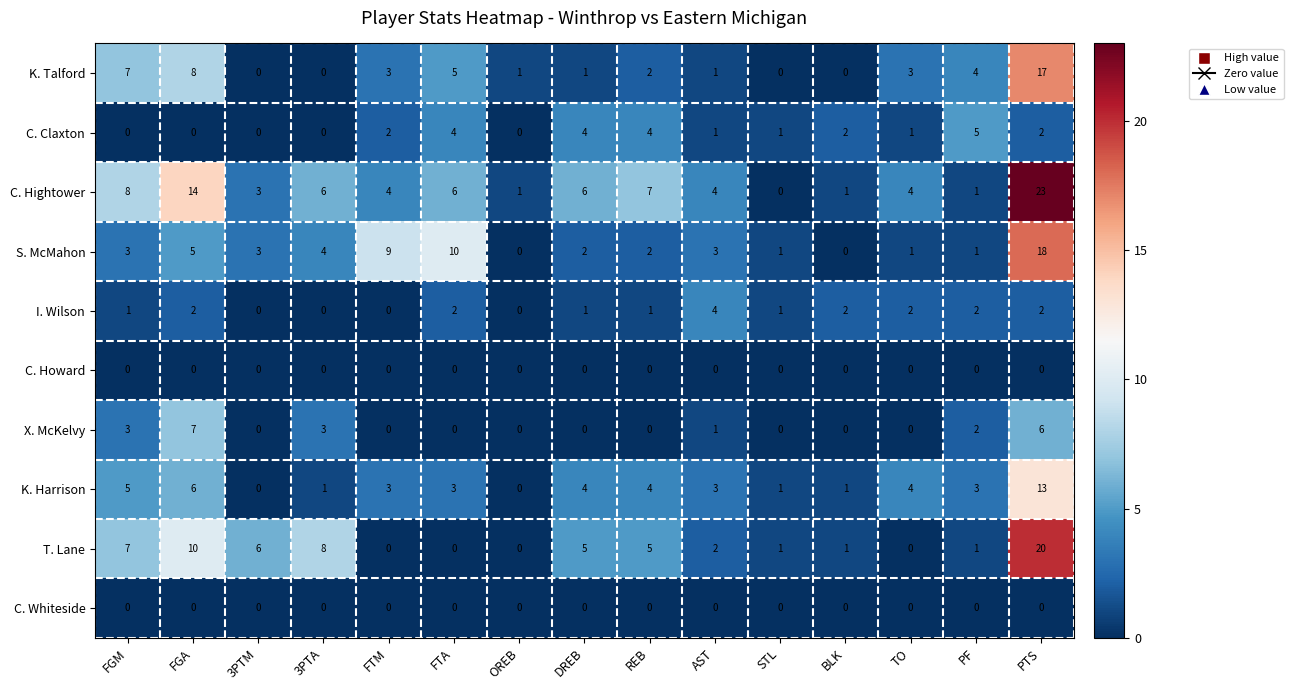

What is the spread (max minus min) of values at 3PTA?

8